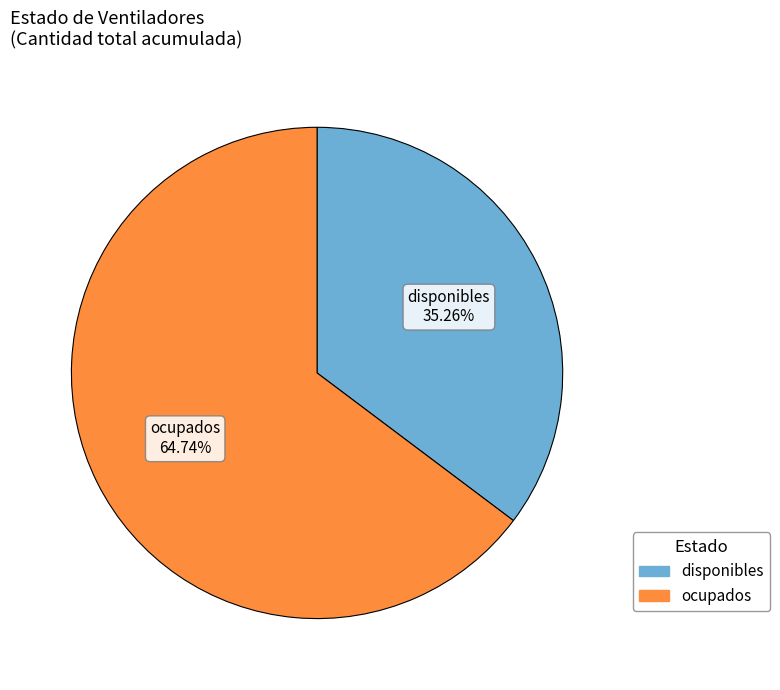

Which has a higher value, disponibles or ocupados?

ocupados